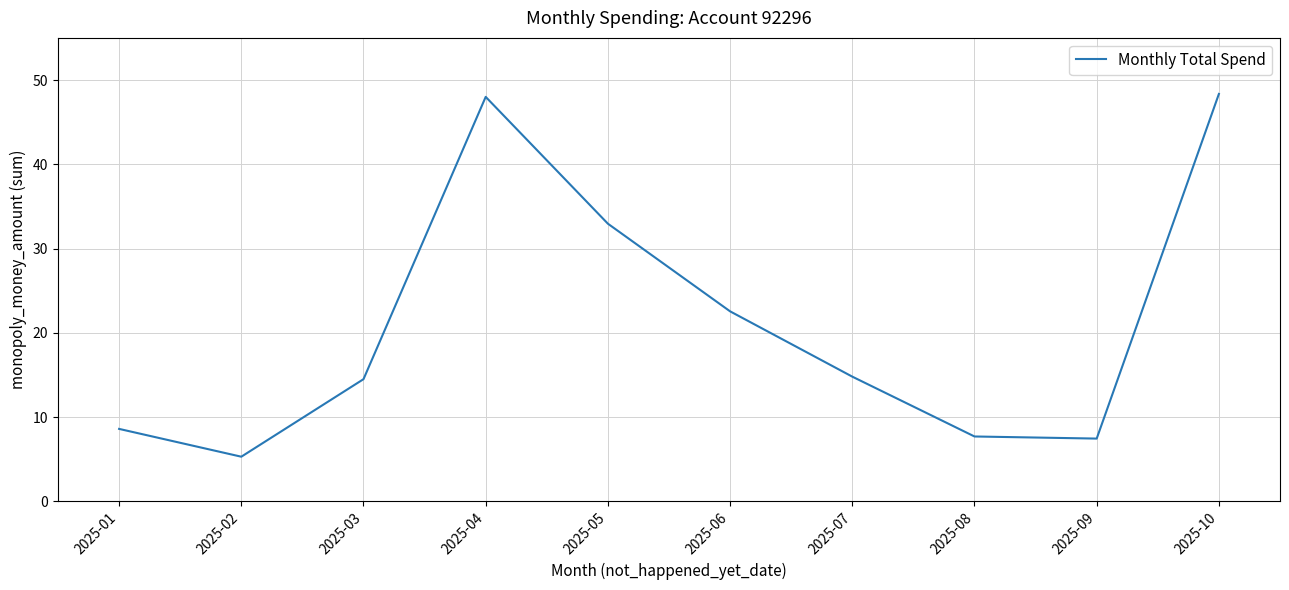

Does the chart have visible grid lines?

Yes